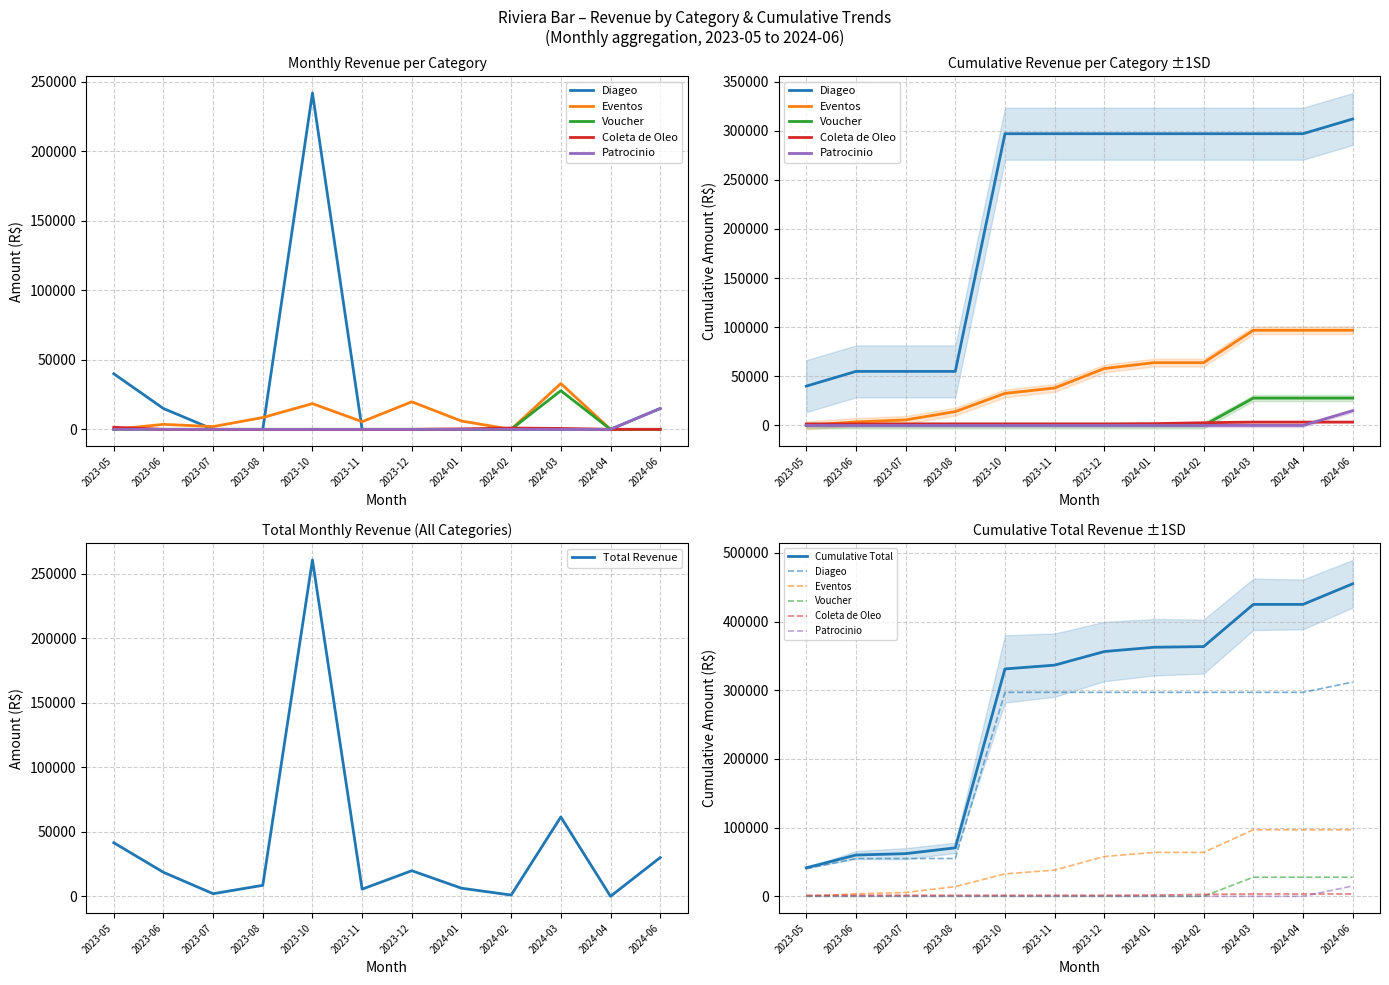

What is the average value of the Patrocinio series?

1250